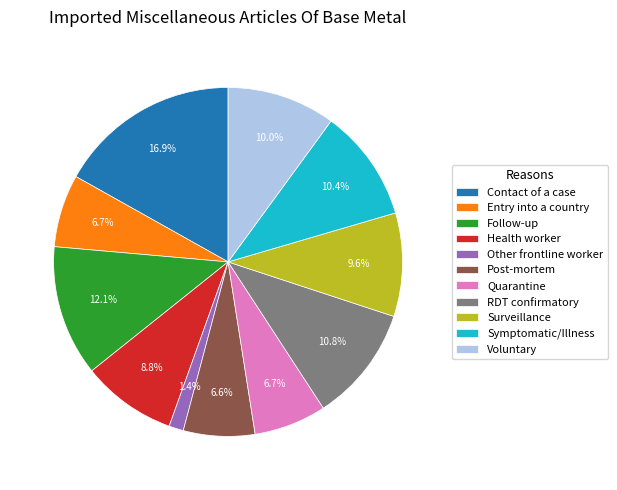

The Other frontline worker slice represents 11% of the pie. True or false?

False